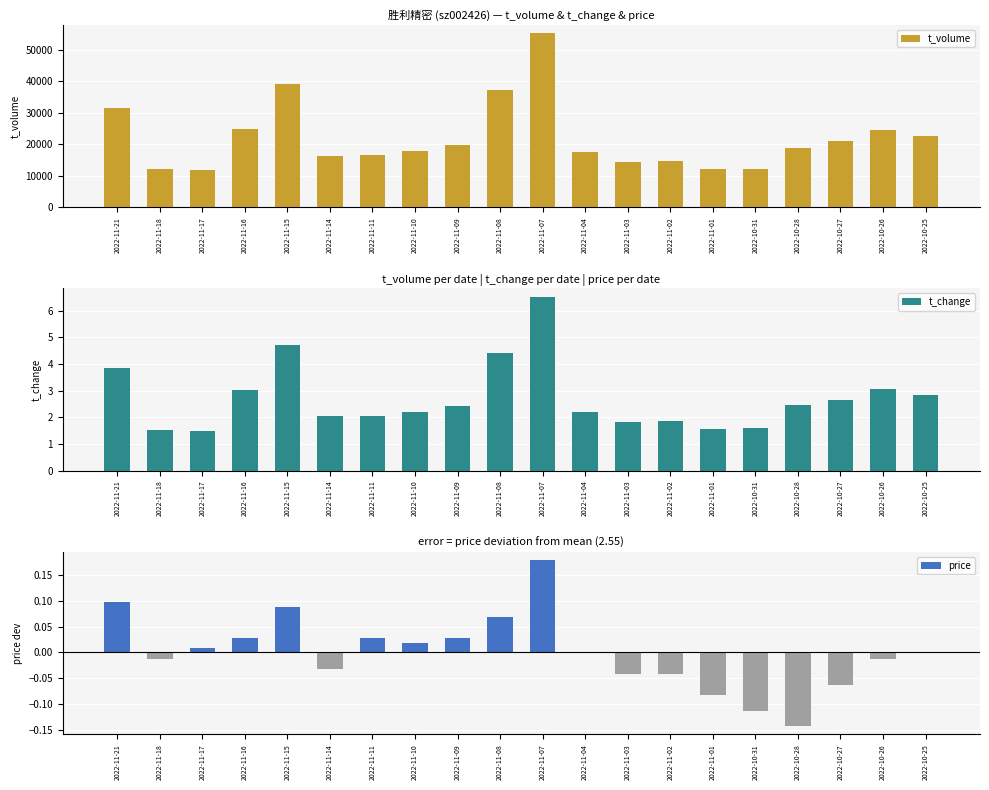

What is the total value across all series at 2022-11-16?

24722.1